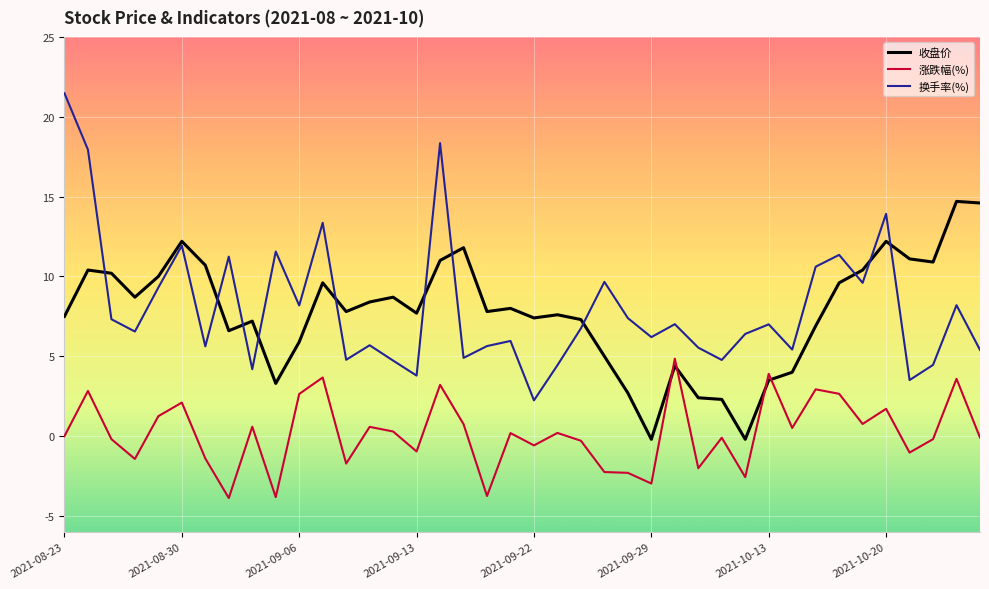

Rank the series by their maximum value, from lowest to highest.

涨跌幅(%), 收盘价, 换手率(%)